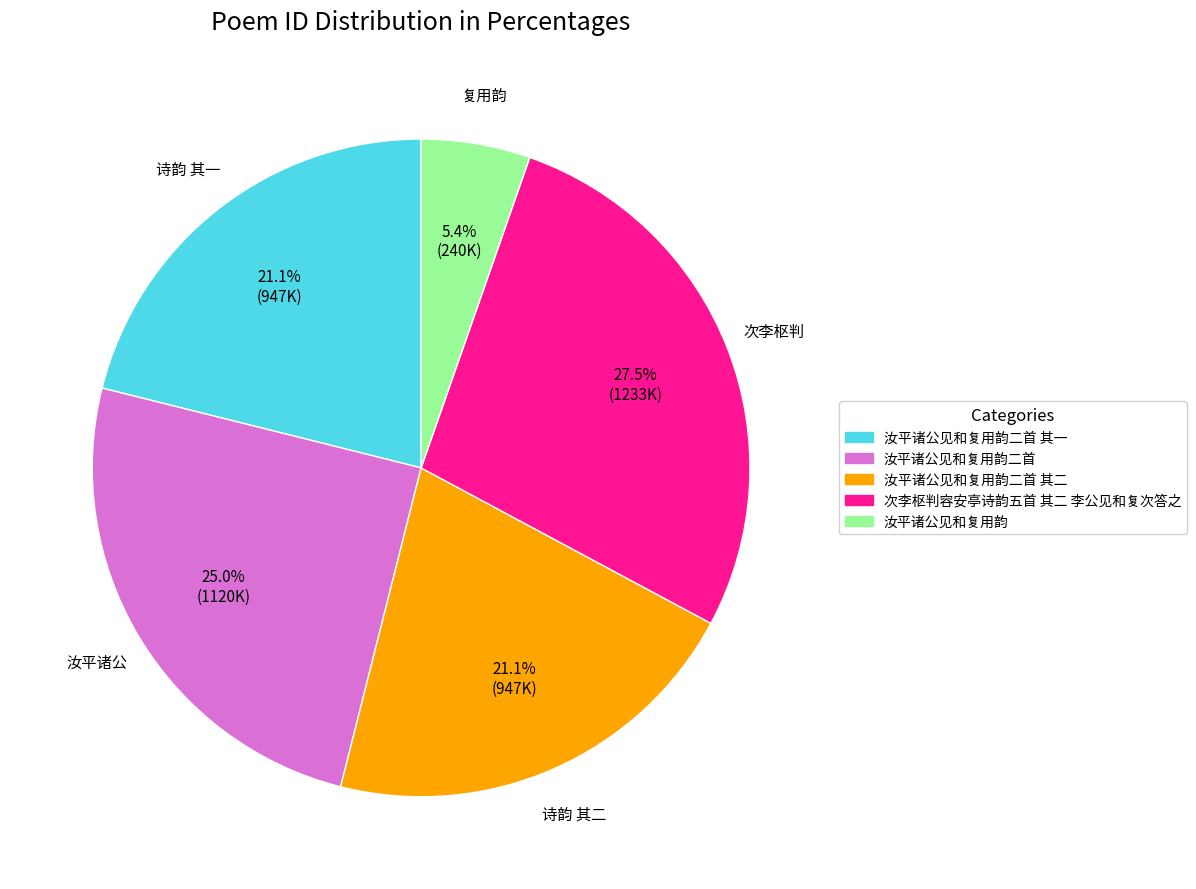

Is there any slice that represents more than half of the pie?

No